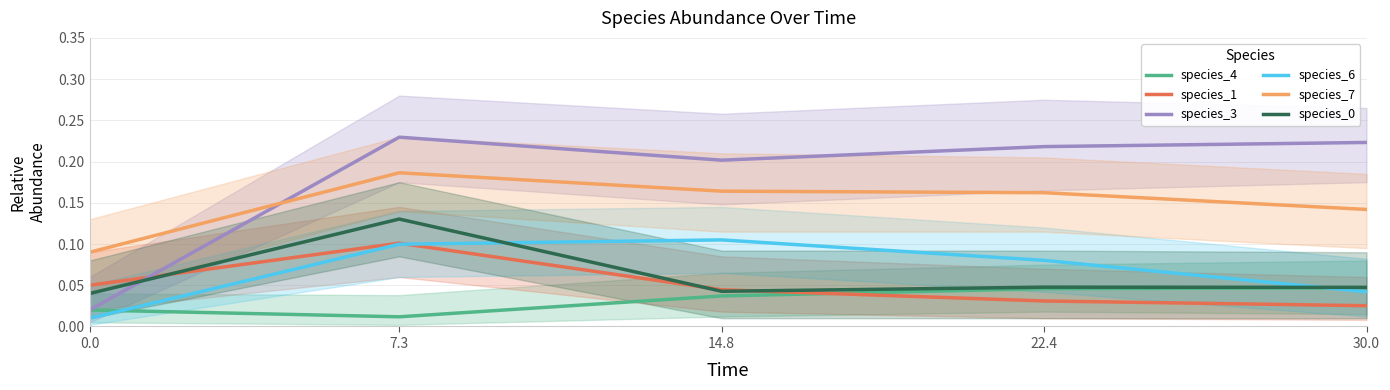

The species_4 series shows 0.0 at 14.8. True or false?

False